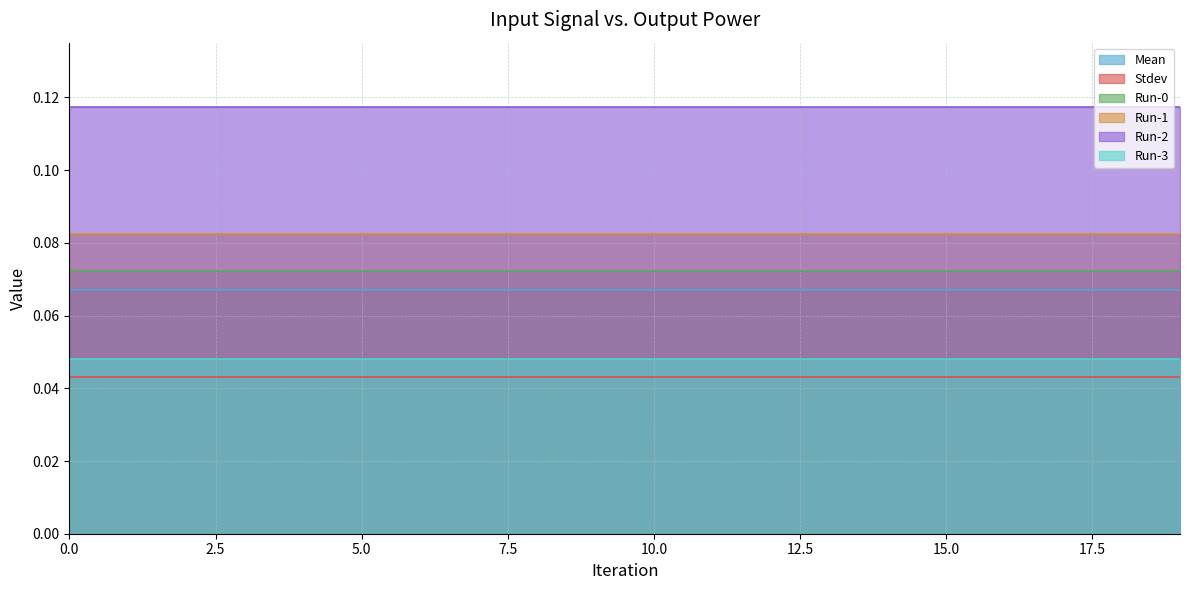

Reading left to right, transcribe all the data shown in this chart.

Mean: 0=0.1	1=0.1	2=0.1	3=0.1	4=0.1	5=0.1	6=0.1	7=0.1	8=0.1	9=0.1	10=0.1	11=0.1	12=0.1	13=0.1	14=0.1	15=0.1	16=0.1	17=0.1	18=0.1	19=0.1
Stdev: 0=0.0	1=0.0	2=0.0	3=0.0	4=0.0	5=0.0	6=0.0	7=0.0	8=0.0	9=0.0	10=0.0	11=0.0	12=0.0	13=0.0	14=0.0	15=0.0	16=0.0	17=0.0	18=0.0	19=0.0
Run-0: 0=0.1	1=0.1	2=0.1	3=0.1	4=0.1	5=0.1	6=0.1	7=0.1	8=0.1	9=0.1	10=0.1	11=0.1	12=0.1	13=0.1	14=0.1	15=0.1	16=0.1	17=0.1	18=0.1	19=0.1
Run-1: 0=0.1	1=0.1	2=0.1	3=0.1	4=0.1	5=0.1	6=0.1	7=0.1	8=0.1	9=0.1	10=0.1	11=0.1	12=0.1	13=0.1	14=0.1	15=0.1	16=0.1	17=0.1	18=0.1	19=0.1
Run-2: 0=0.1	1=0.1	2=0.1	3=0.1	4=0.1	5=0.1	6=0.1	7=0.1	8=0.1	9=0.1	10=0.1	11=0.1	12=0.1	13=0.1	14=0.1	15=0.1	16=0.1	17=0.1	18=0.1	19=0.1
Run-3: 0=0.0	1=0.0	2=0.0	3=0.0	4=0.0	5=0.0	6=0.0	7=0.0	8=0.0	9=0.0	10=0.0	11=0.0	12=0.0	13=0.0	14=0.0	15=0.0	16=0.0	17=0.0	18=0.0	19=0.0